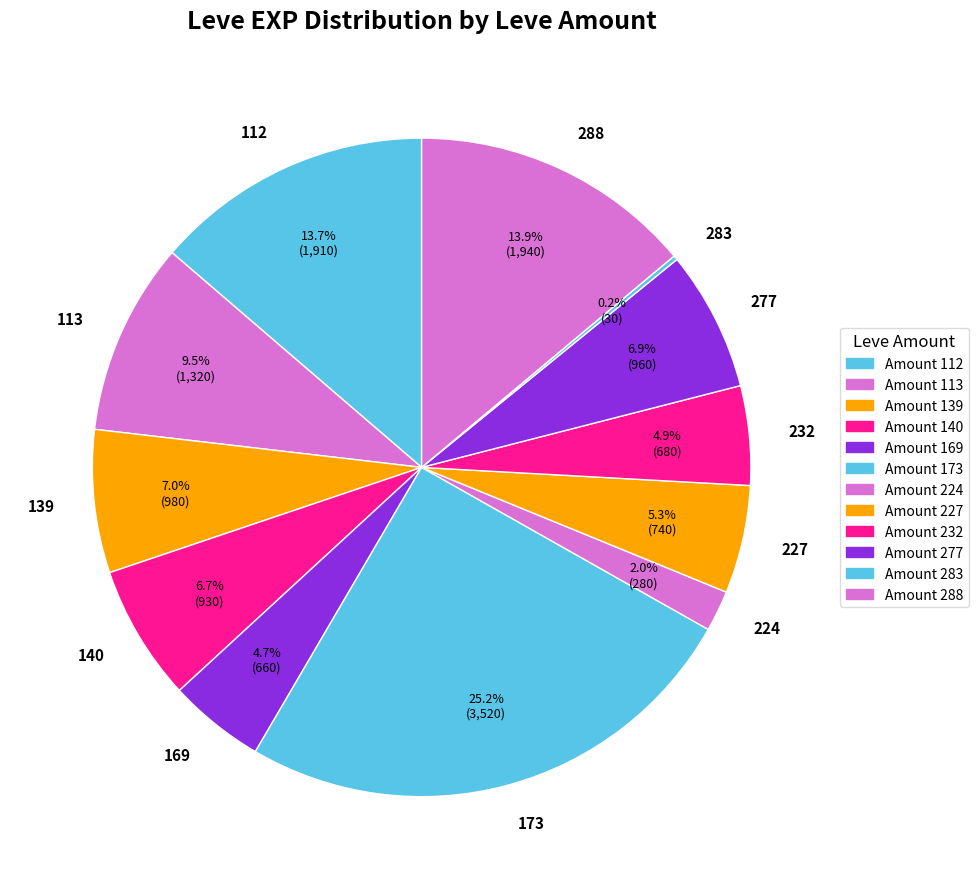

What is the largest slice in the pie chart?

173